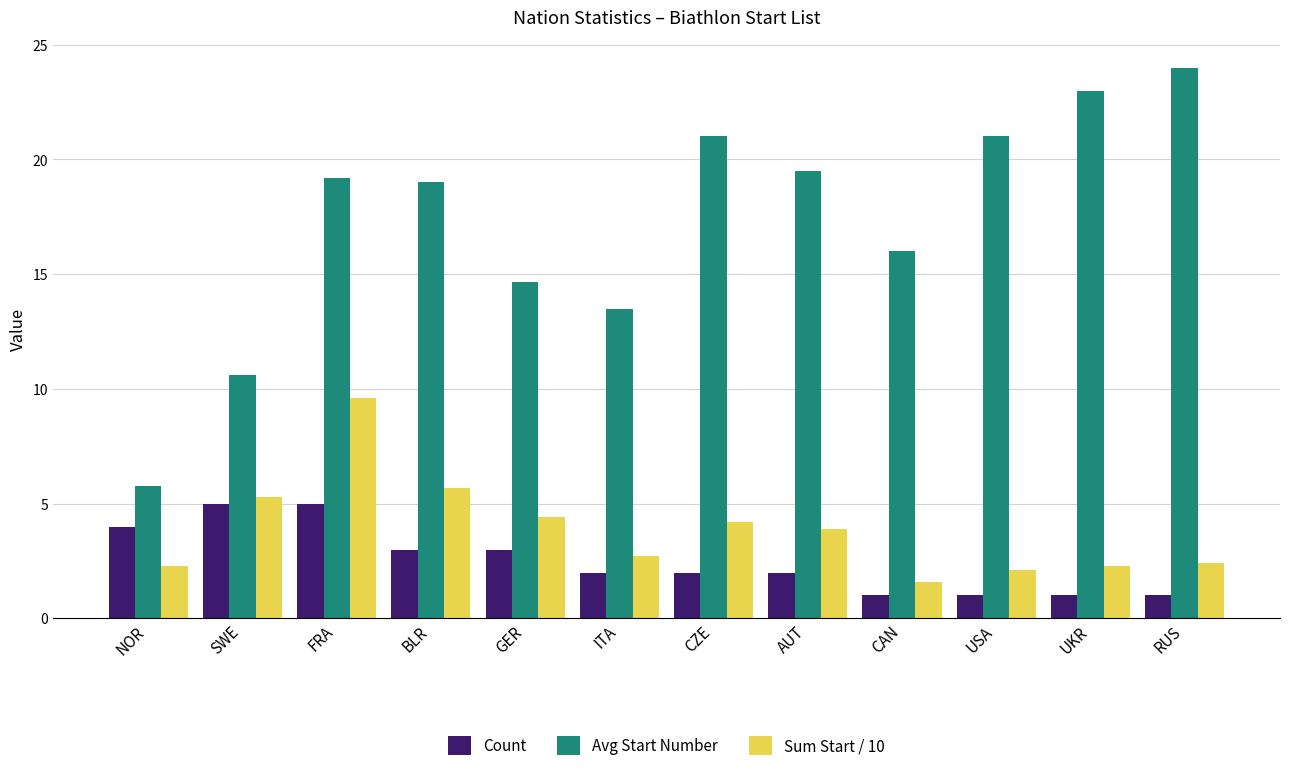

How many bars are there in total?

36